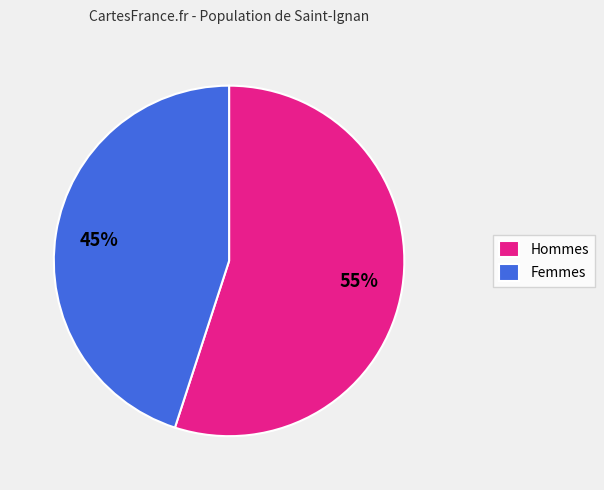

To the nearest percent, what portion does Hommes represent?

55%